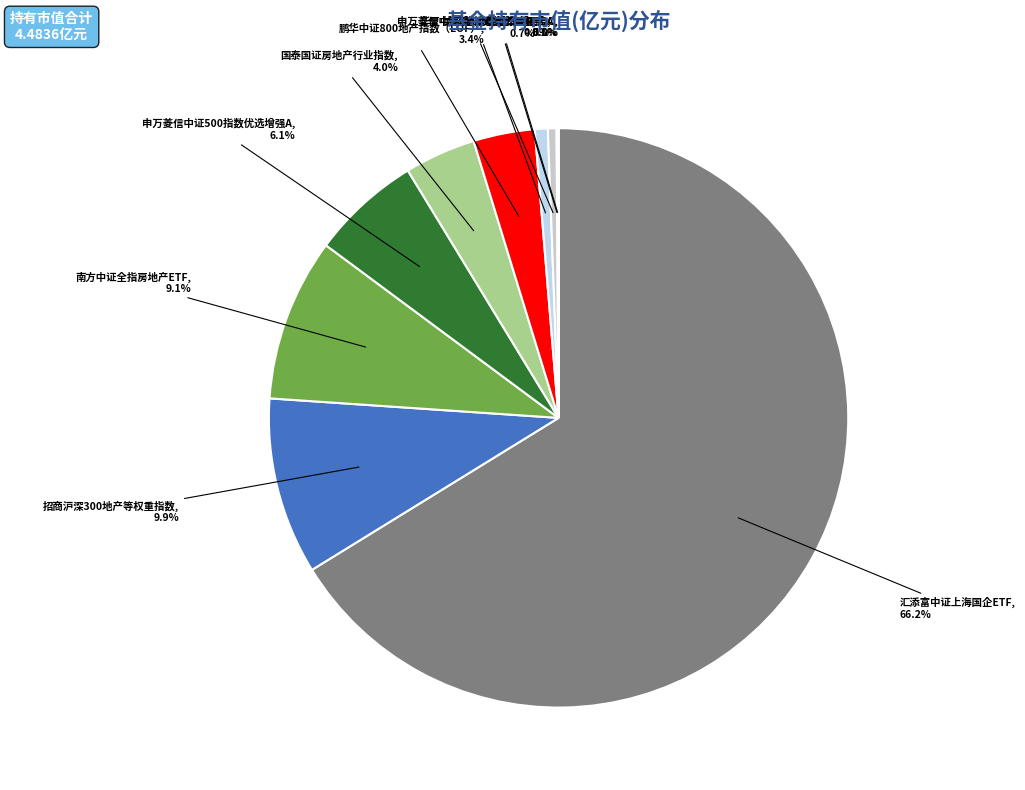

Does any single category account for the majority?

Yes